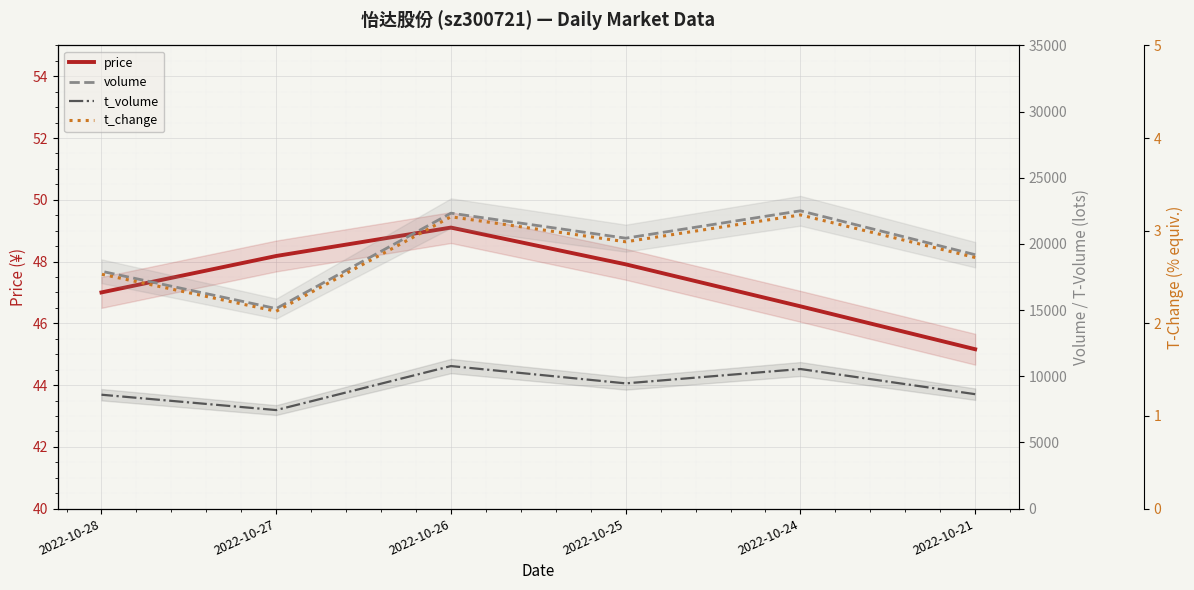

What is the value of the t_volume point at the 1st from the left?

8645.0